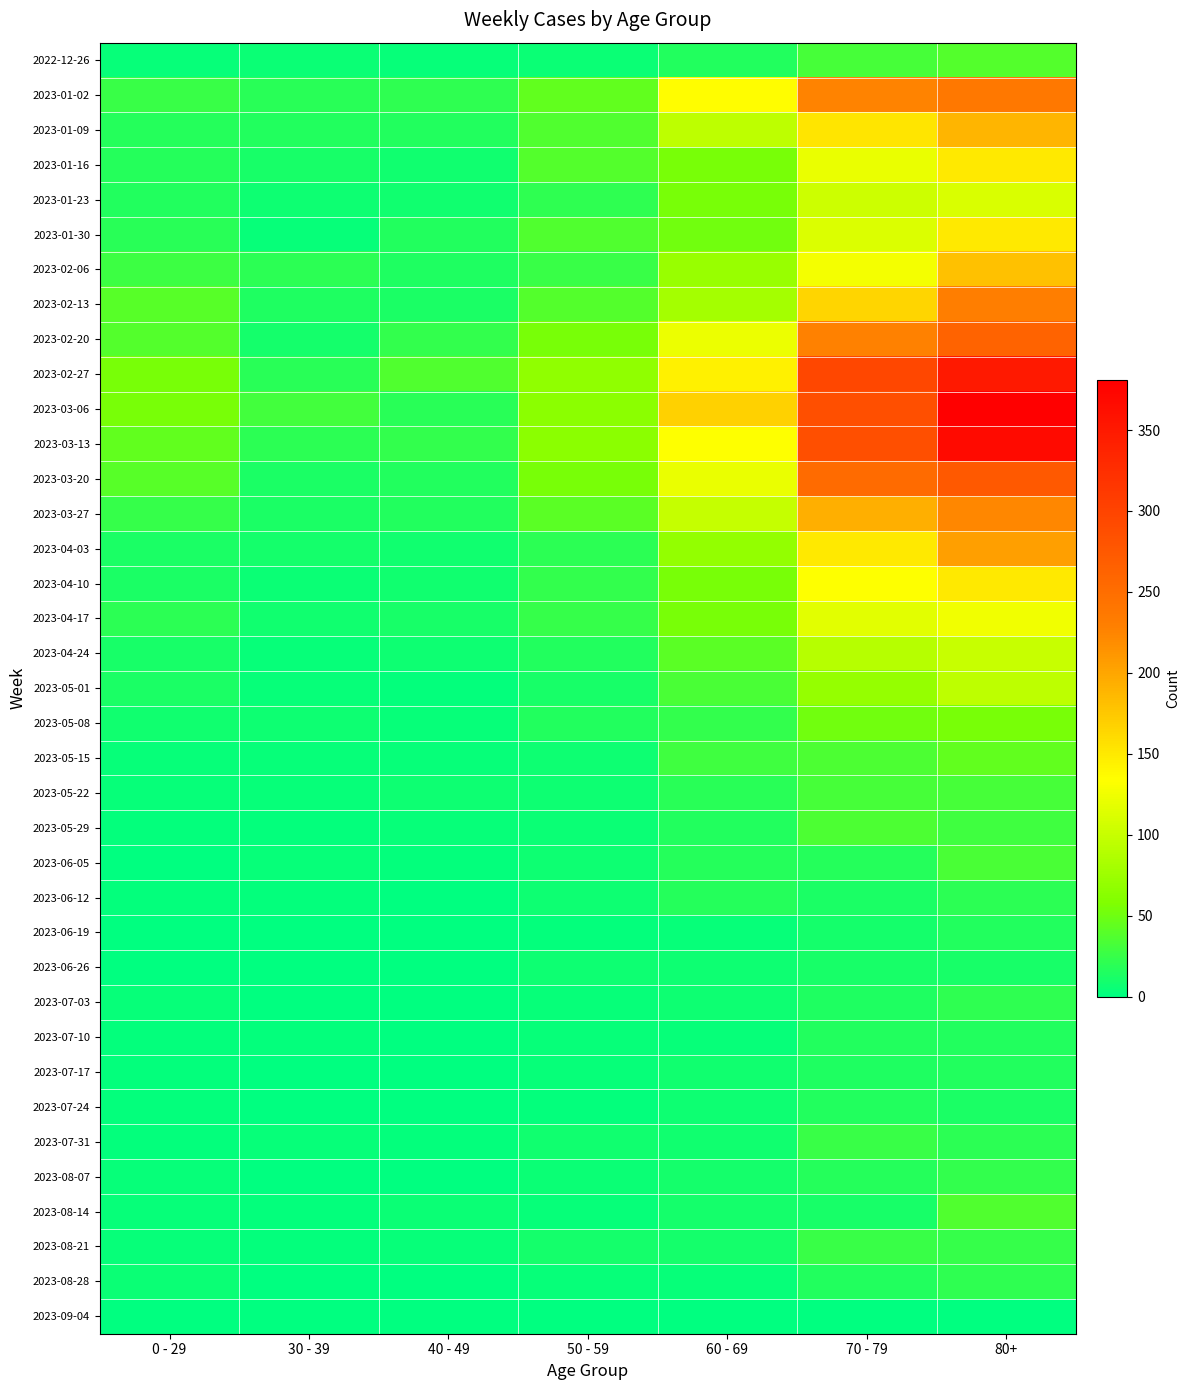

Reading left to right, transcribe all the data shown in this chart.

2022-12-26: 0 - 29=4	30 - 39=5	40 - 49=4	50 - 59=5	60 - 69=16	70 - 79=32	80+=38
2023-01-02: 0 - 29=26	30 - 39=18	40 - 49=21	50 - 59=44	60 - 69=134	70 - 79=226	80+=238
2023-01-09: 0 - 29=17	30 - 39=15	40 - 49=16	50 - 59=37	60 - 69=94	70 - 79=153	80+=189
2023-01-16: 0 - 29=17	30 - 39=11	40 - 49=8	50 - 59=38	60 - 69=54	70 - 79=121	80+=150
2023-01-23: 0 - 29=15	30 - 39=6	40 - 49=8	50 - 59=21	60 - 69=55	70 - 79=104	80+=111
2023-01-30: 0 - 29=18	30 - 39=4	40 - 49=15	50 - 59=37	60 - 69=51	70 - 79=112	80+=149
2023-02-06: 0 - 29=28	30 - 39=20	40 - 49=14	50 - 59=26	60 - 69=72	70 - 79=127	80+=179
2023-02-13: 0 - 29=39	30 - 39=14	40 - 49=13	50 - 59=38	60 - 69=80	70 - 79=165	80+=230
2023-02-20: 0 - 29=38	30 - 39=10	40 - 49=23	50 - 59=55	60 - 69=123	70 - 79=227	80+=263
2023-02-27: 0 - 29=55	30 - 39=18	40 - 49=36	50 - 59=68	60 - 69=143	70 - 79=295	80+=350
2023-03-06: 0 - 29=54	30 - 39=30	40 - 49=19	50 - 59=65	60 - 69=167	70 - 79=287	80+=381
2023-03-13: 0 - 29=44	30 - 39=20	40 - 49=23	50 - 59=65	60 - 69=133	70 - 79=286	80+=368
2023-03-20: 0 - 29=40	30 - 39=13	40 - 49=16	50 - 59=55	60 - 69=122	70 - 79=253	80+=275
2023-03-27: 0 - 29=24	30 - 39=12	40 - 49=16	50 - 59=41	60 - 69=99	70 - 79=193	80+=223
2023-04-03: 0 - 29=13	30 - 39=9	40 - 49=8	50 - 59=20	60 - 69=69	70 - 79=149	80+=204
2023-04-10: 0 - 29=13	30 - 39=5	40 - 49=8	50 - 59=23	60 - 69=54	70 - 79=133	80+=149
2023-04-17: 0 - 29=20	30 - 39=8	40 - 49=11	50 - 59=25	60 - 69=54	70 - 79=117	80+=126
2023-04-24: 0 - 29=11	30 - 39=3	40 - 49=7	50 - 59=16	60 - 69=41	70 - 79=90	80+=101
2023-05-01: 0 - 29=13	30 - 39=4	40 - 49=2	50 - 59=11	60 - 69=33	70 - 79=71	80+=95
2023-05-08: 0 - 29=8	30 - 39=6	40 - 49=4	50 - 59=15	60 - 69=23	70 - 79=51	80+=54
2023-05-15: 0 - 29=4	30 - 39=4	40 - 49=3	50 - 59=7	60 - 69=29	70 - 79=35	80+=44
2023-05-22: 0 - 29=3	30 - 39=3	40 - 49=6	50 - 59=6	60 - 69=18	70 - 79=32	80+=32
2023-05-29: 0 - 29=2	30 - 39=2	40 - 49=3	50 - 59=5	60 - 69=15	70 - 79=35	80+=29
2023-06-05: 0 - 29=1	30 - 39=3	40 - 49=2	50 - 59=6	60 - 69=17	70 - 79=17	80+=33
2023-06-12: 0 - 29=2	30 - 39=2	40 - 49=1	50 - 59=6	60 - 69=17	70 - 79=13	80+=20
2023-06-19: 0 - 29=1	30 - 39=1	40 - 49=1	50 - 59=2	60 - 69=4	70 - 79=10	80+=16
2023-06-26: 0 - 29=1	30 - 39=1	40 - 49=0	50 - 59=6	60 - 69=7	70 - 79=11	80+=11
2023-07-03: 0 - 29=3	30 - 39=0	40 - 49=0	50 - 59=3	60 - 69=6	70 - 79=14	80+=22
2023-07-10: 0 - 29=2	30 - 39=2	40 - 49=1	50 - 59=3	60 - 69=4	70 - 79=15	80+=16
2023-07-17: 0 - 29=2	30 - 39=0	40 - 49=0	50 - 59=4	60 - 69=8	70 - 79=14	80+=15
2023-07-24: 0 - 29=2	30 - 39=1	40 - 49=1	50 - 59=2	60 - 69=7	70 - 79=16	80+=13
2023-07-31: 0 - 29=2	30 - 39=3	40 - 49=2	50 - 59=8	60 - 69=8	70 - 79=26	80+=20
2023-08-07: 0 - 29=4	30 - 39=1	40 - 49=0	50 - 59=5	60 - 69=9	70 - 79=17	80+=23
2023-08-14: 0 - 29=4	30 - 39=2	40 - 49=5	50 - 59=3	60 - 69=9	70 - 79=11	80+=36
2023-08-21: 0 - 29=3	30 - 39=2	40 - 49=3	50 - 59=9	60 - 69=9	70 - 79=26	80+=25
2023-08-28: 0 - 29=5	30 - 39=1	40 - 49=0	50 - 59=4	60 - 69=3	70 - 79=16	80+=22
2023-09-04: 0 - 29=0	30 - 39=0	40 - 49=0	50 - 59=0	60 - 69=0	70 - 79=0	80+=0